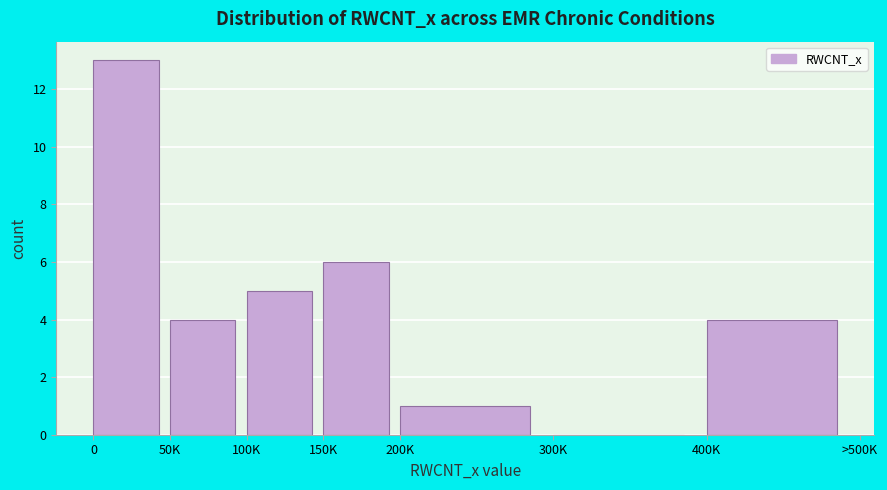

Reading right to left, list all the values displayed in this chart.

400K=4	300K=0	200K=1	150K=6	100K=5	50K=4	0=13